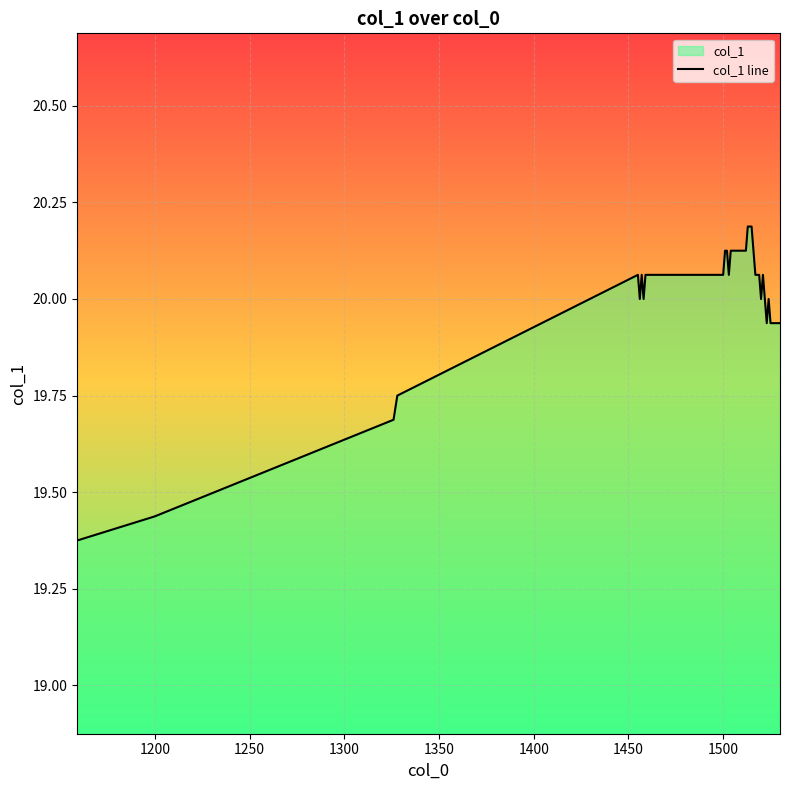

What is the maximum value shown in the chart?

20.2